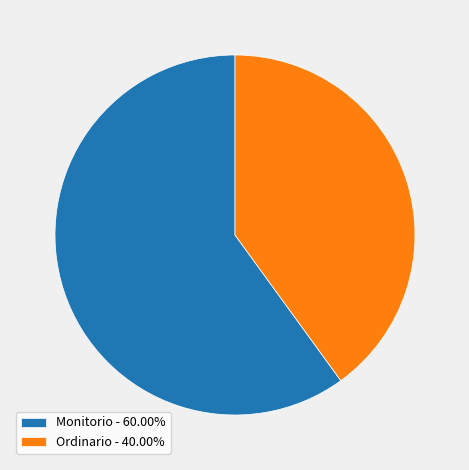

Which category has the biggest portion of the pie?

Monitorio